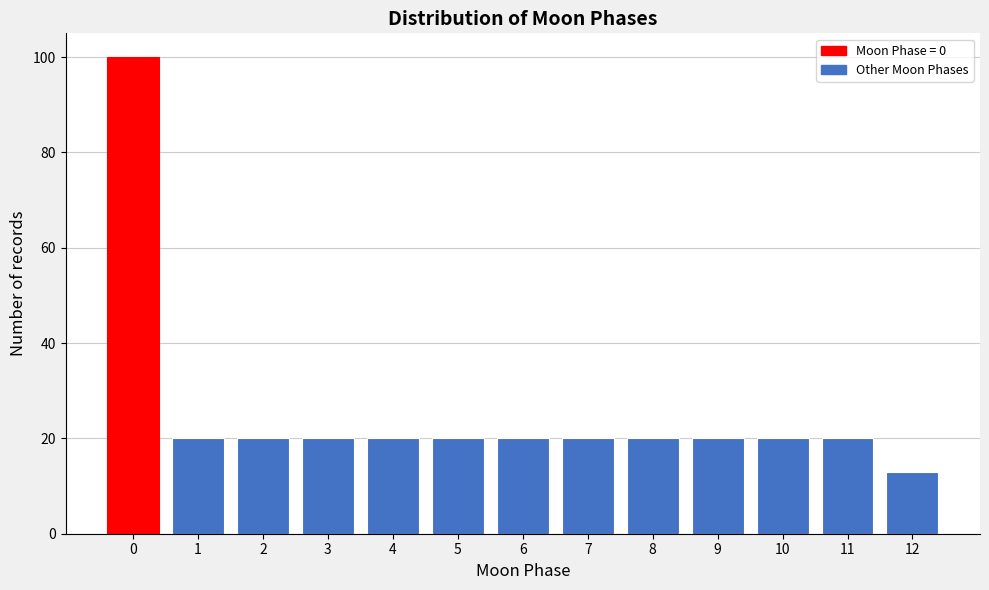

Reading left to right, what are all the values shown in this chart?

100	20	20	20	20	20	20	20	20	20	20	20	13